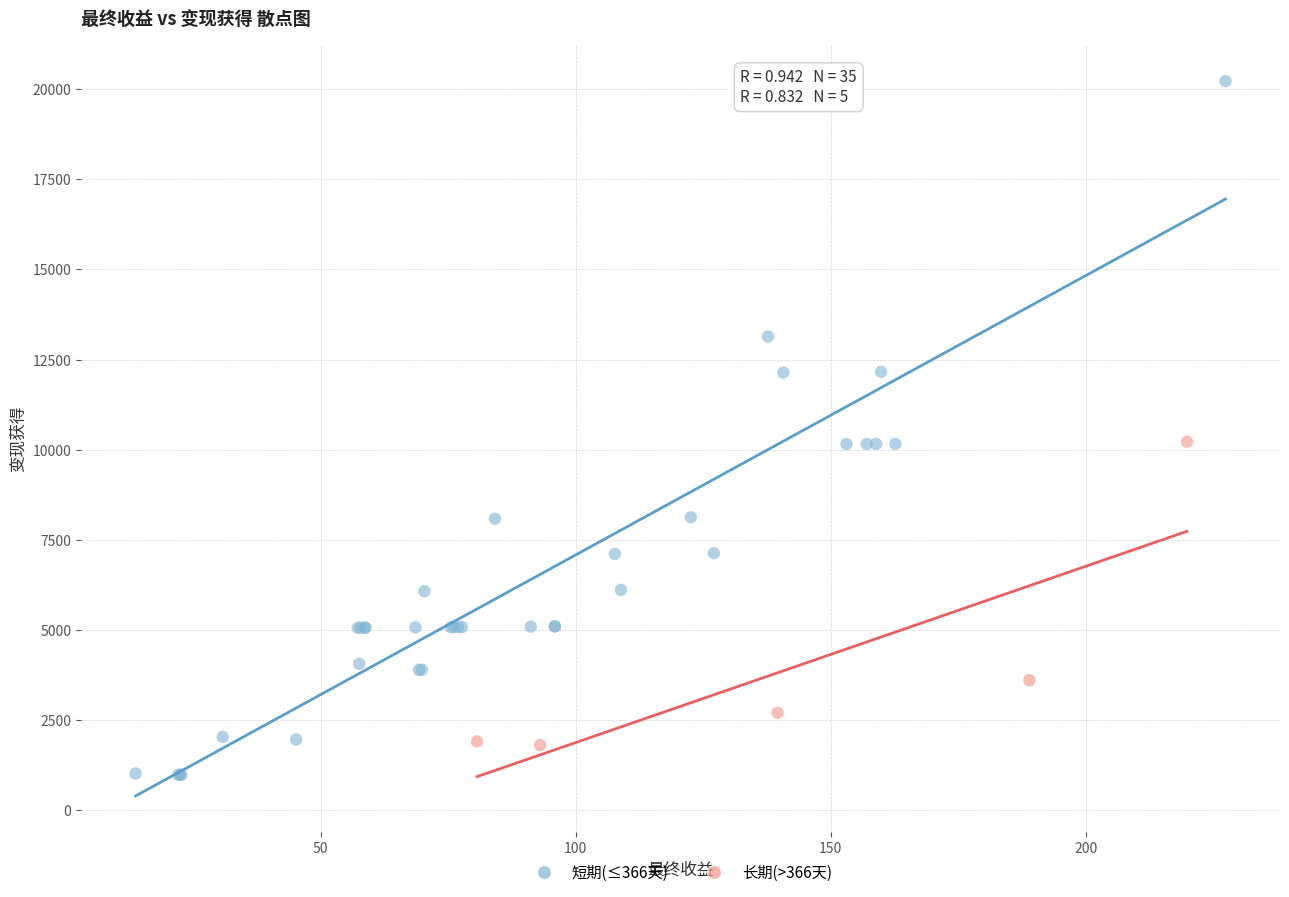

Which series has the widest spread of Y values?

短期(≤366天)